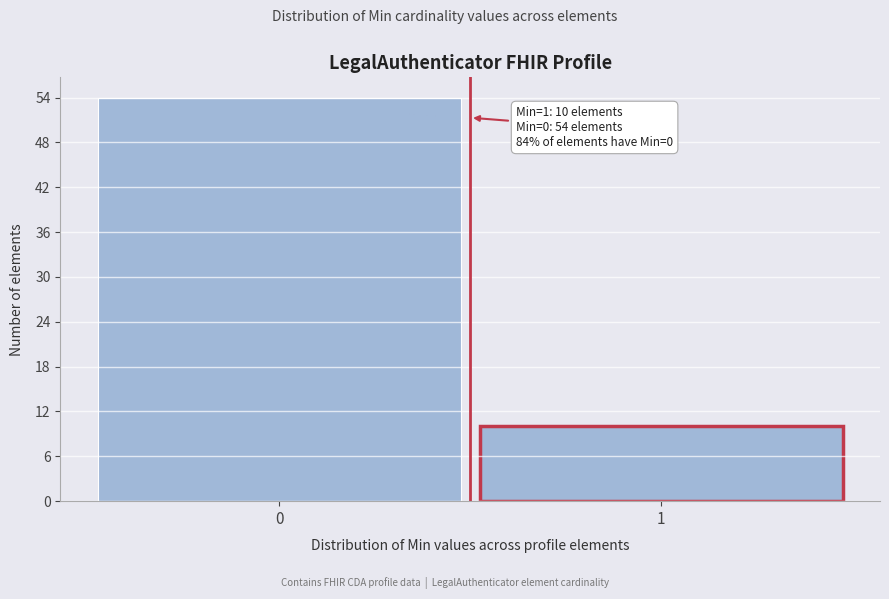

Reading right to left, transcribe all the data shown in this chart.

1=10	0=54